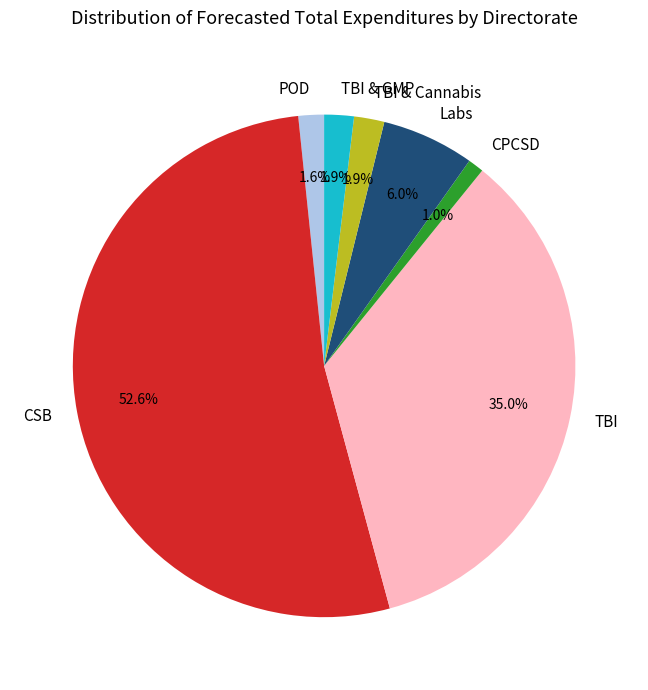

Is the sum of CSB and TBI & Cannabis greater than half?

Yes